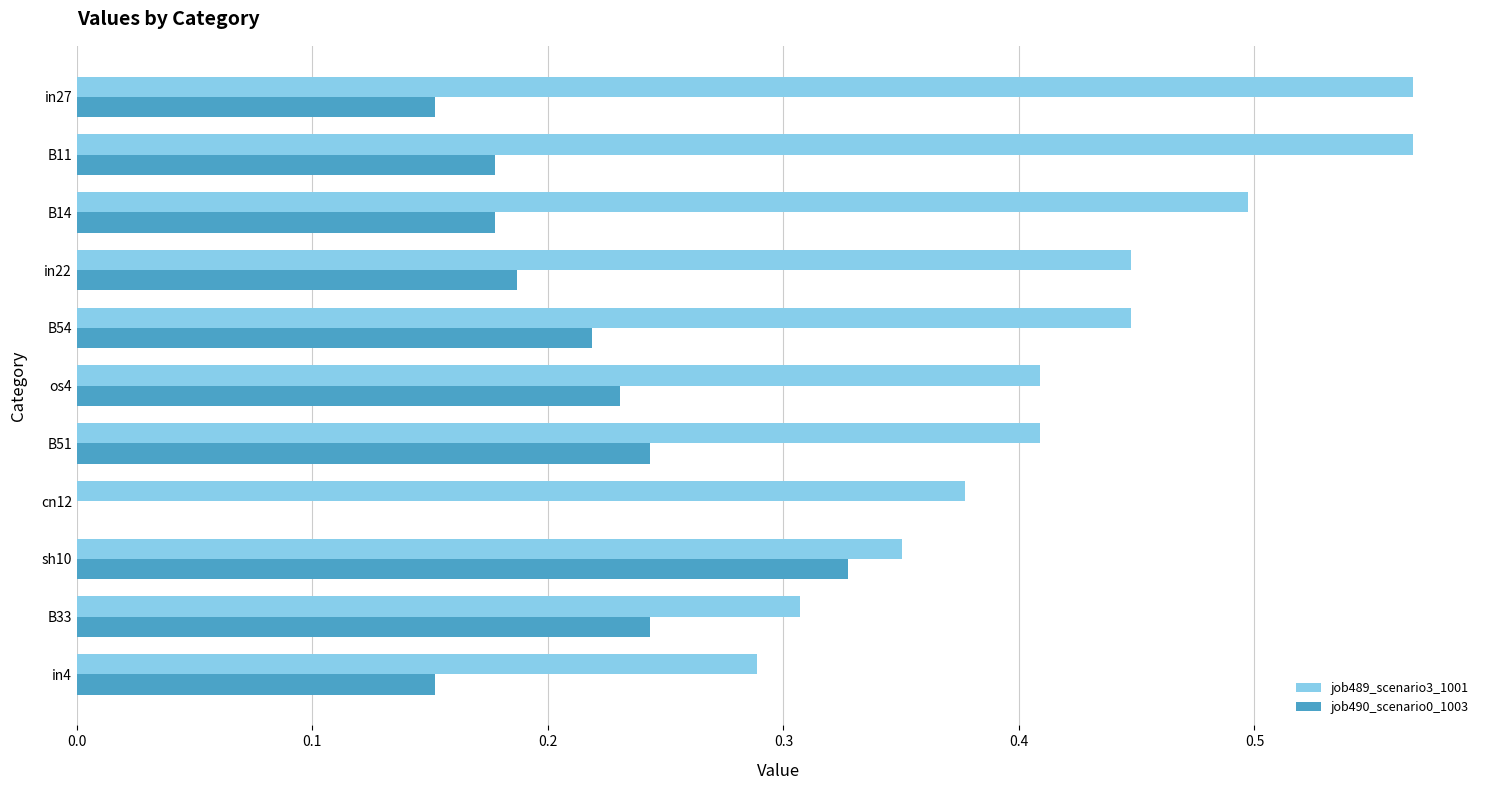

How many categories are shown in the chart?

11